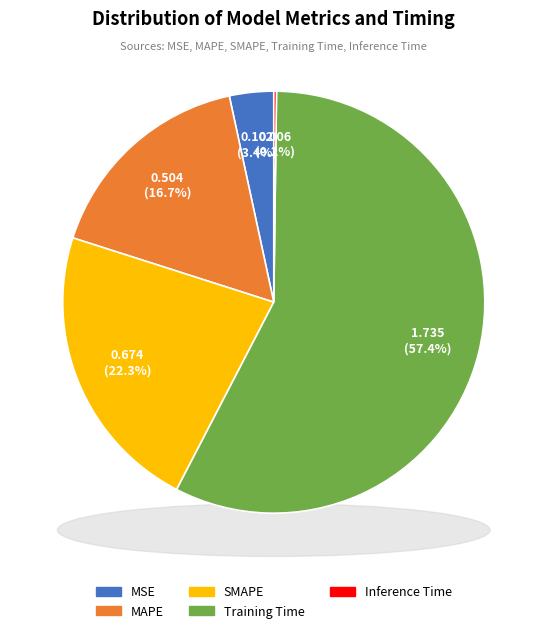

What percentage do MAPE and SMAPE together represent?

39.0%